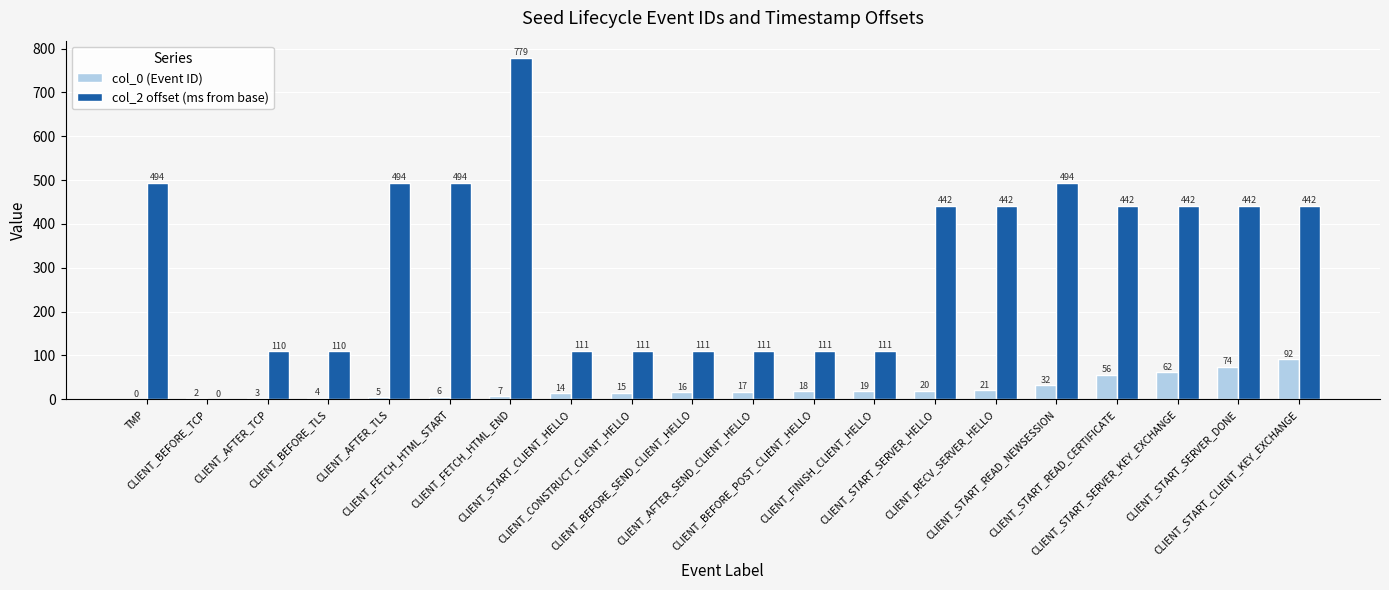

True or false: col_2 offset (ms from base) has a value of 111 at CLIENT_AFTER_SEND_CLIENT_HELLO.

True